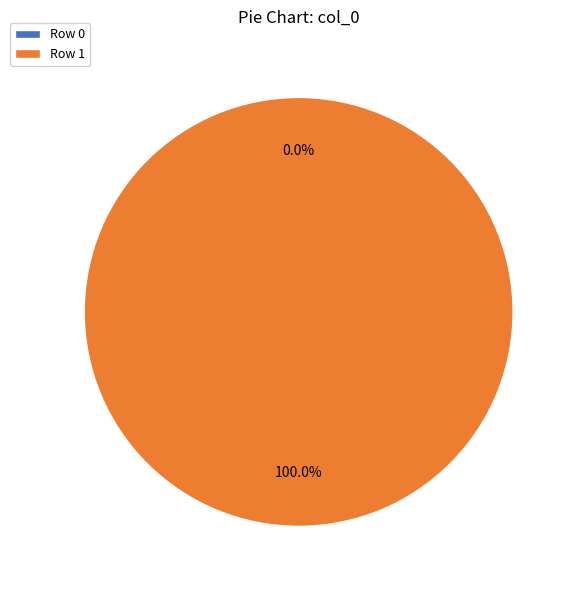

Rank the categories by value from highest to lowest.

Row 1, Row 0